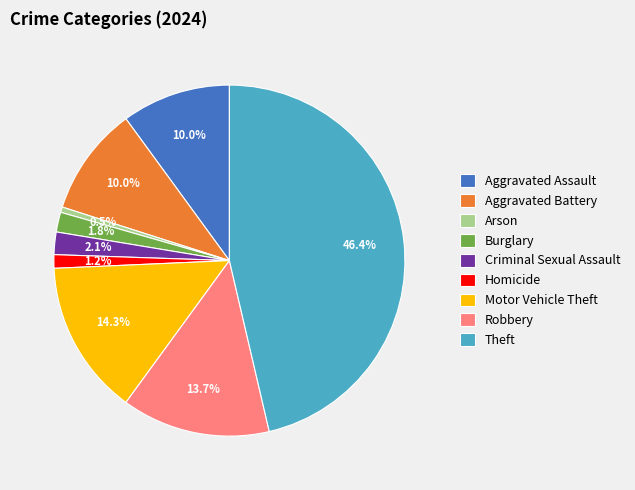

To the nearest percent, what is the combined percentage of Theft and Burglary?

48%